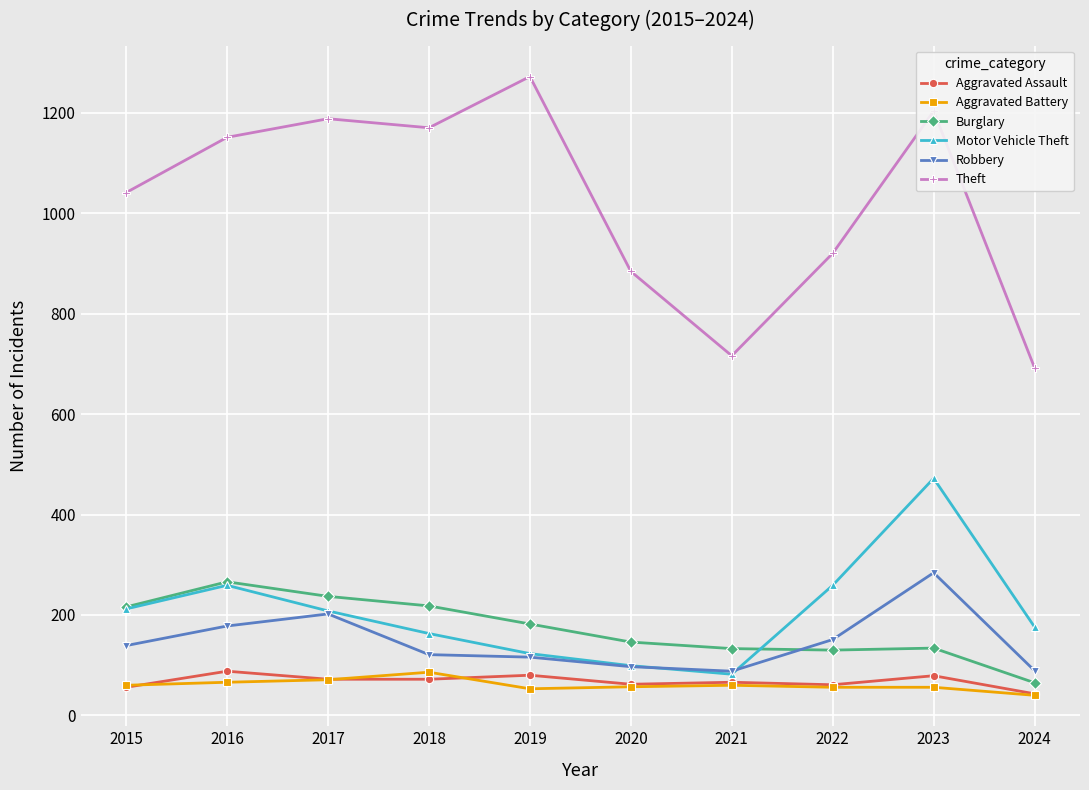

What is the difference between the highest and lowest values at 2023?

1147